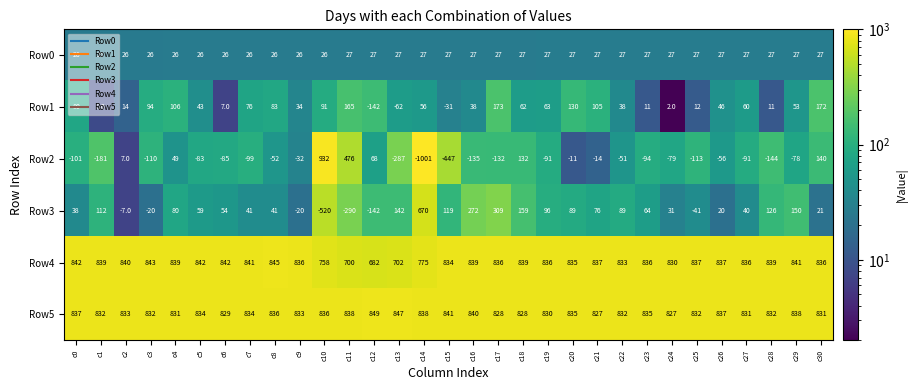

What is the greatest value displayed?

932